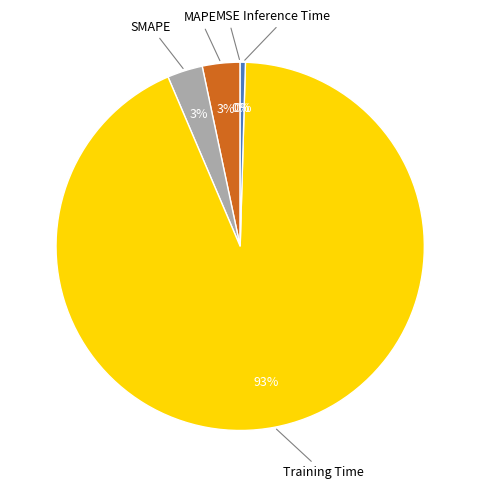

Is there a majority slice in this chart?

Yes